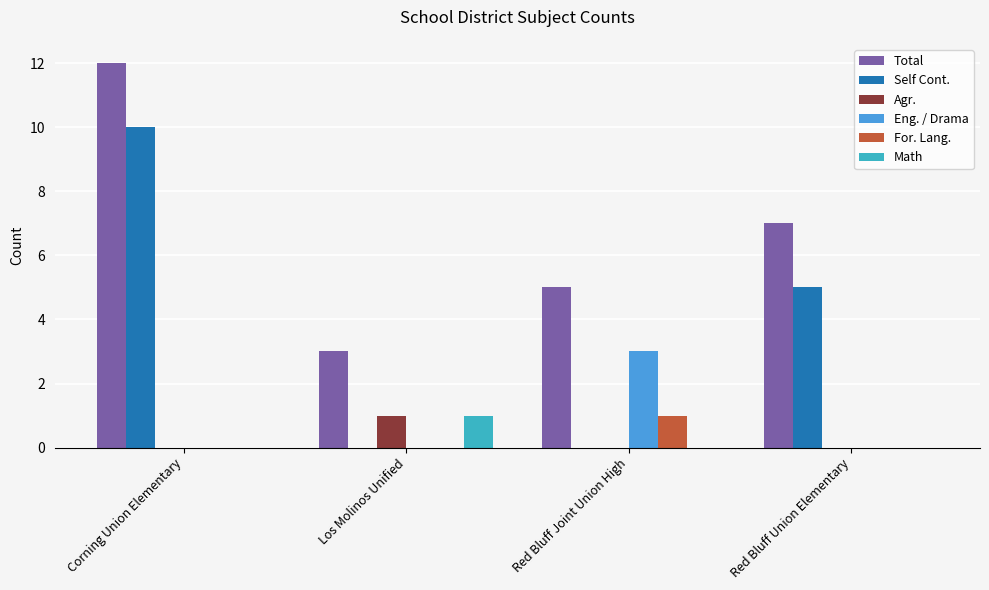

What are all the series names shown in the legend?

Total, Self Cont., Agr., Eng. / Drama, For. Lang., Math